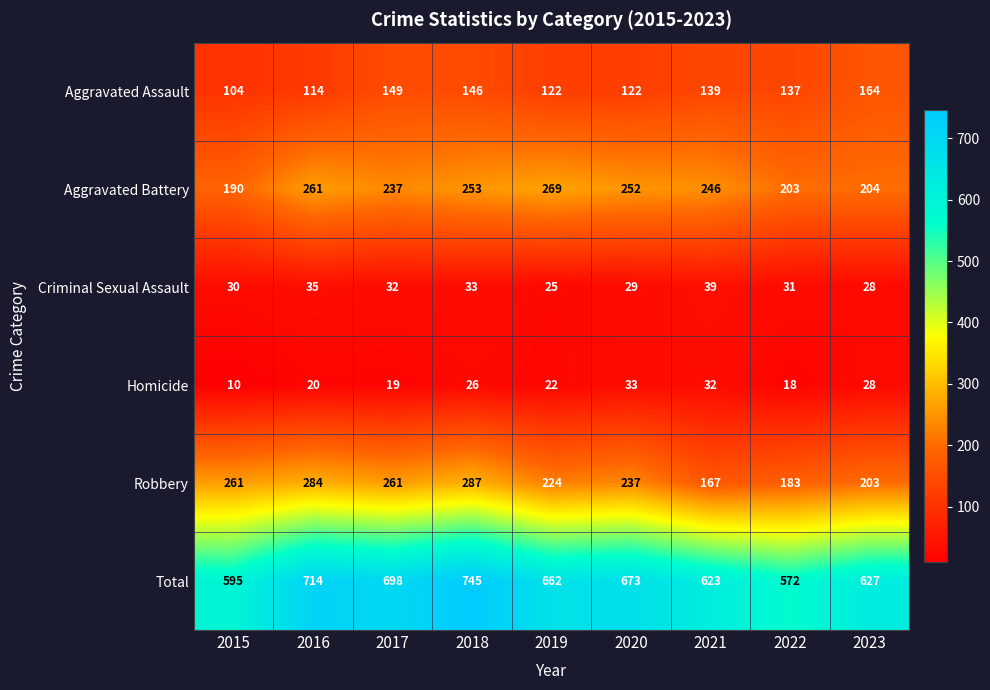

What is the sum of the Criminal Sexual Assault values at 2016 and 2022?

66